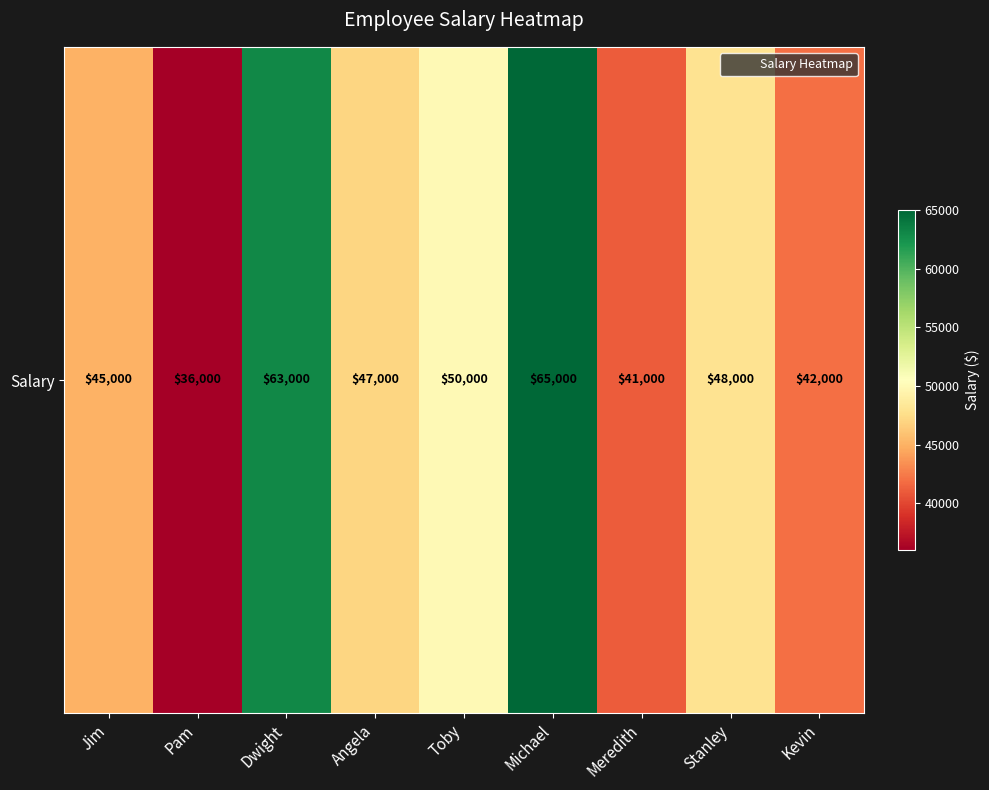

Count the number of values greater than 47000.

4